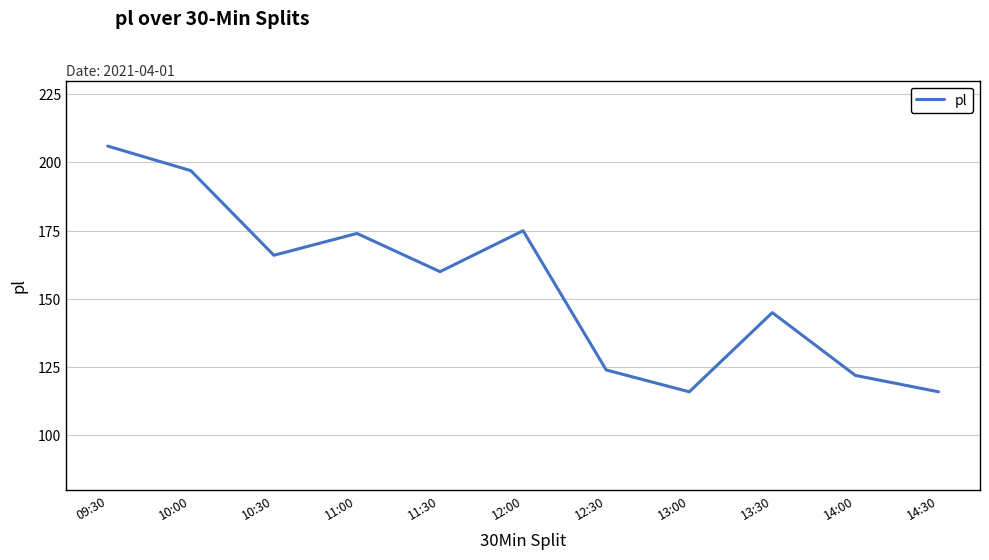

At which category does the data reach its first local valley?

10:30